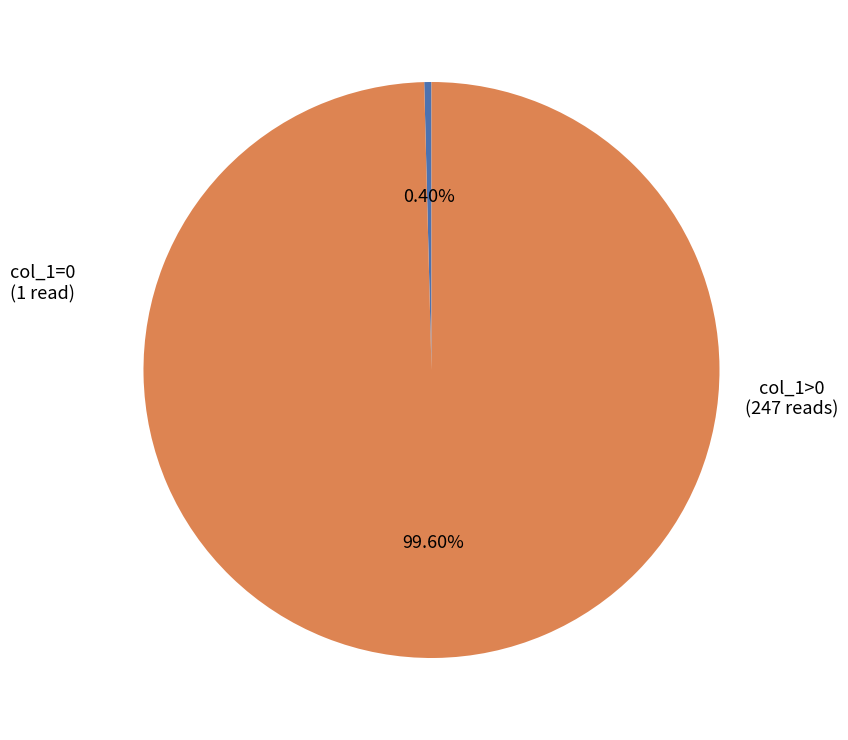

How many slices are in this pie chart?

2